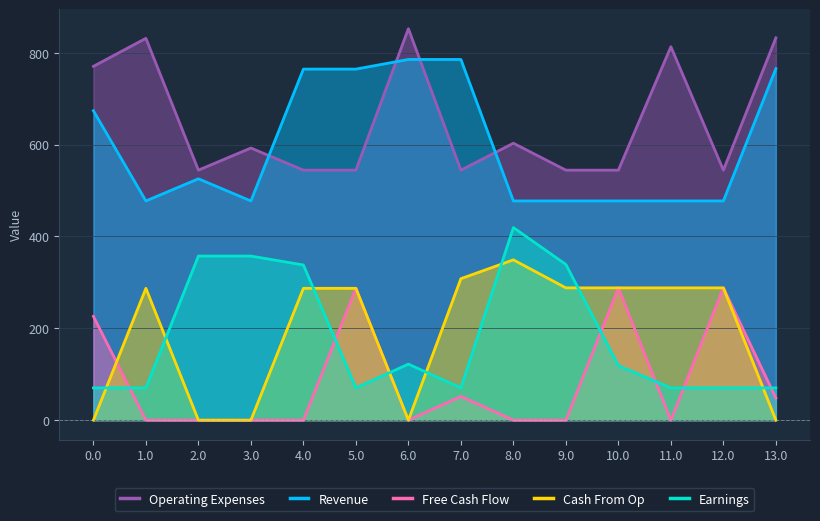

At which category does the chart reach its minimum across all series?

1.0